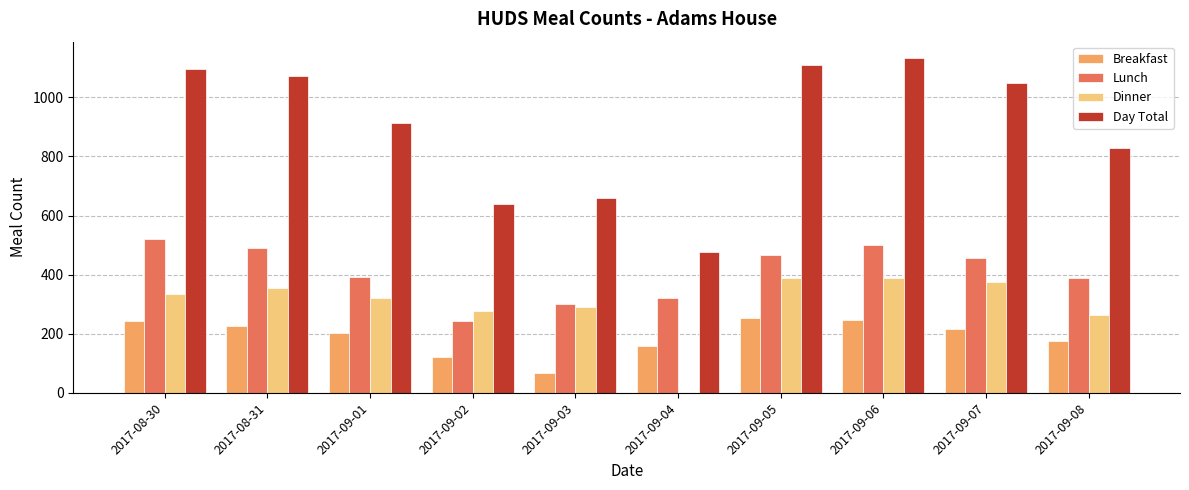

The value of Lunch at 2017-09-03 is 302. True or false?

True